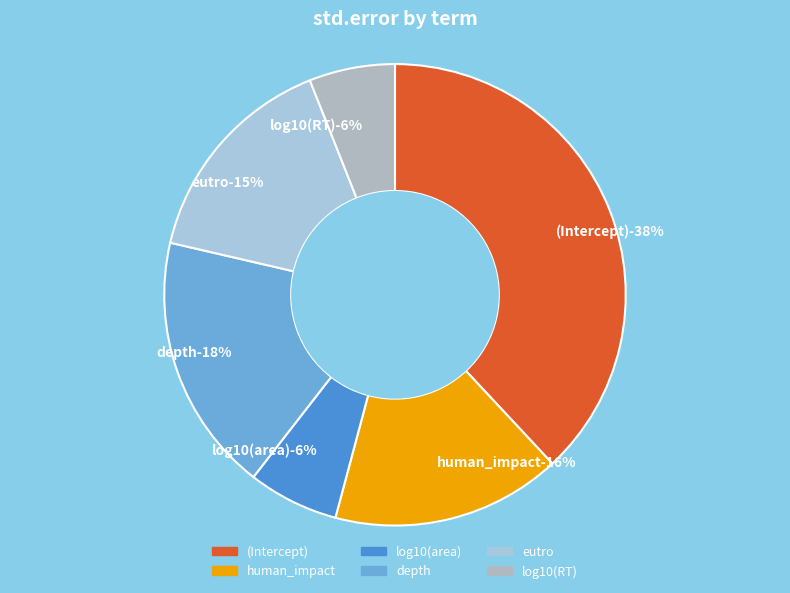

Rank the categories by value from lowest to highest.

log10(RT), log10(area), eutro, human_impact, depth, (Intercept)